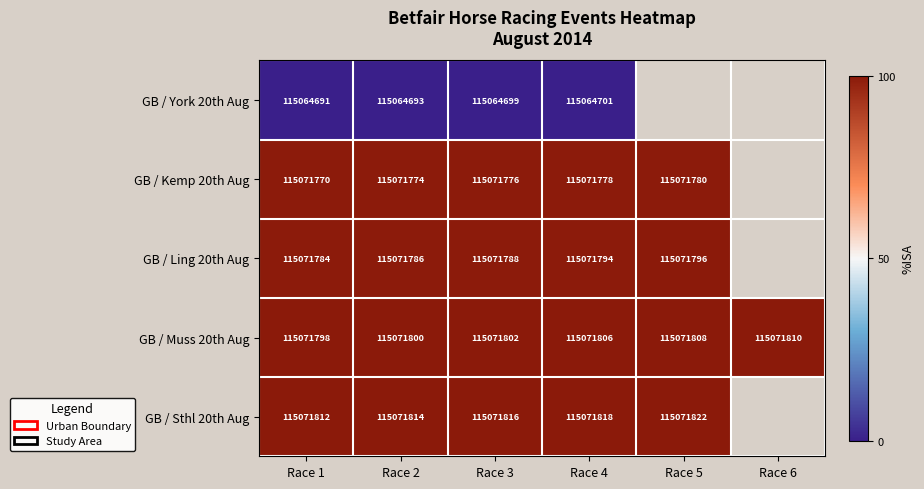

What is the total value across all series at Race 3?

575351881